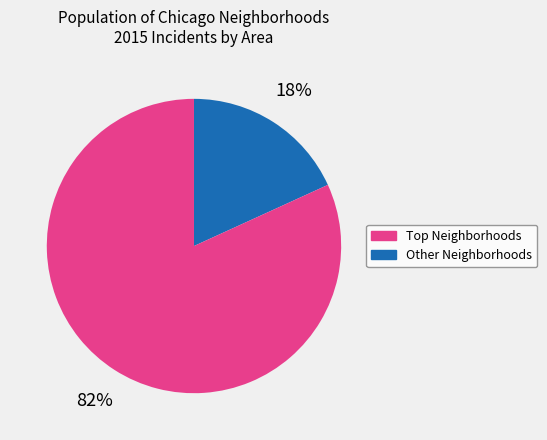

Is there a majority slice in this chart?

Yes